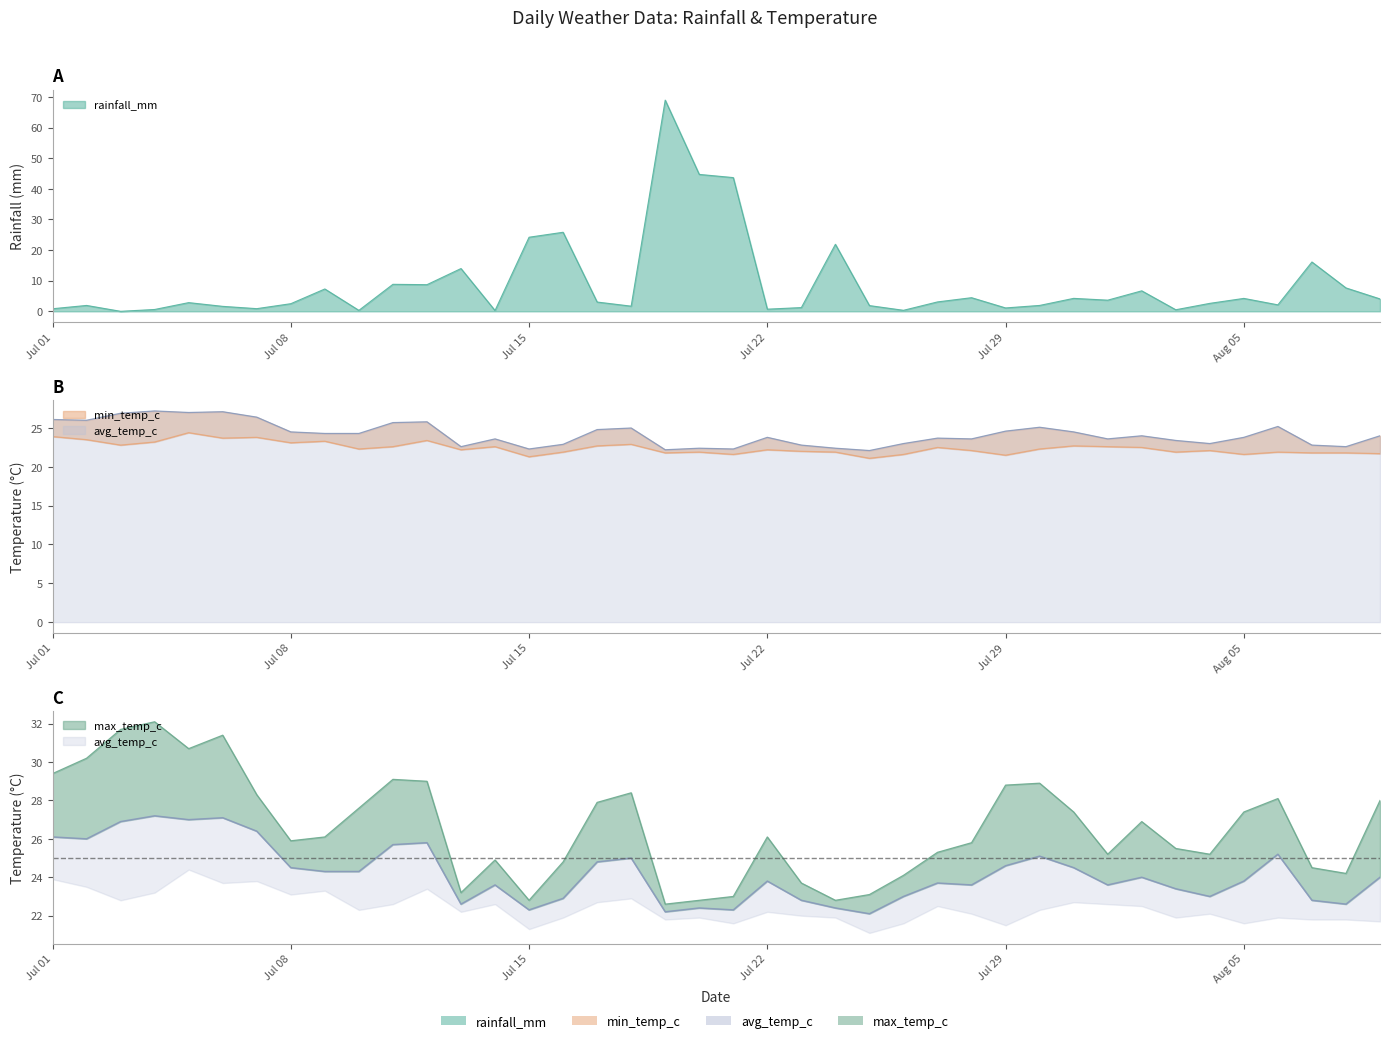

What is the label of the 28th point from the right?

2024-07-13